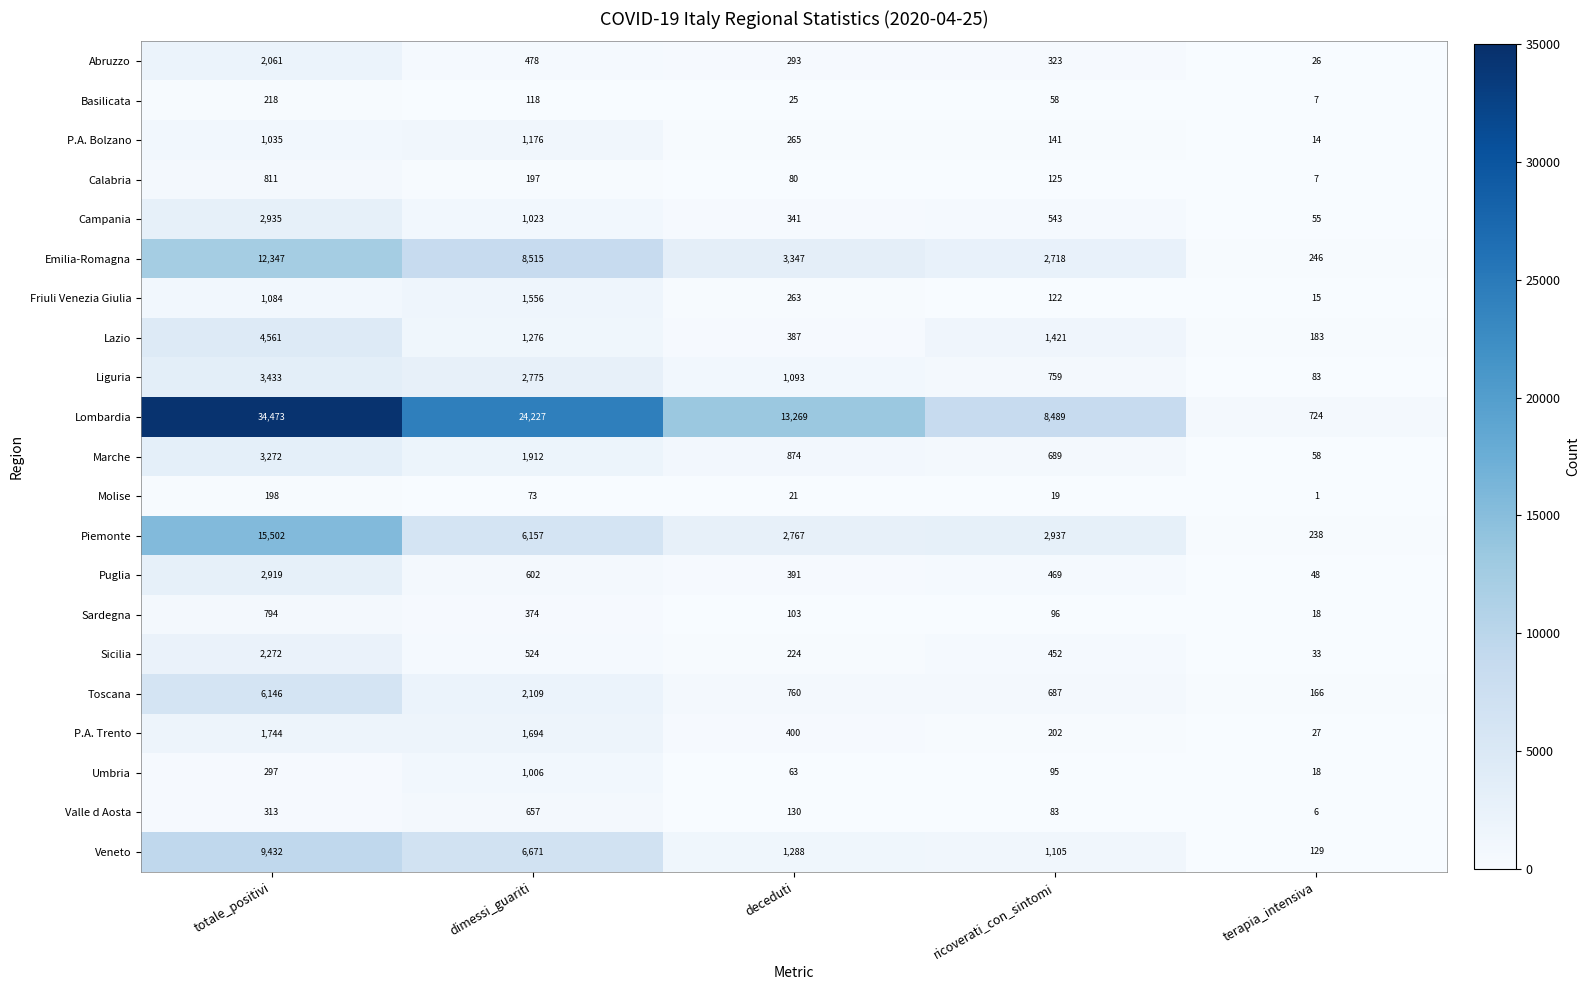

True or false: Toscana has a value of 10234 at totale_positivi.

False